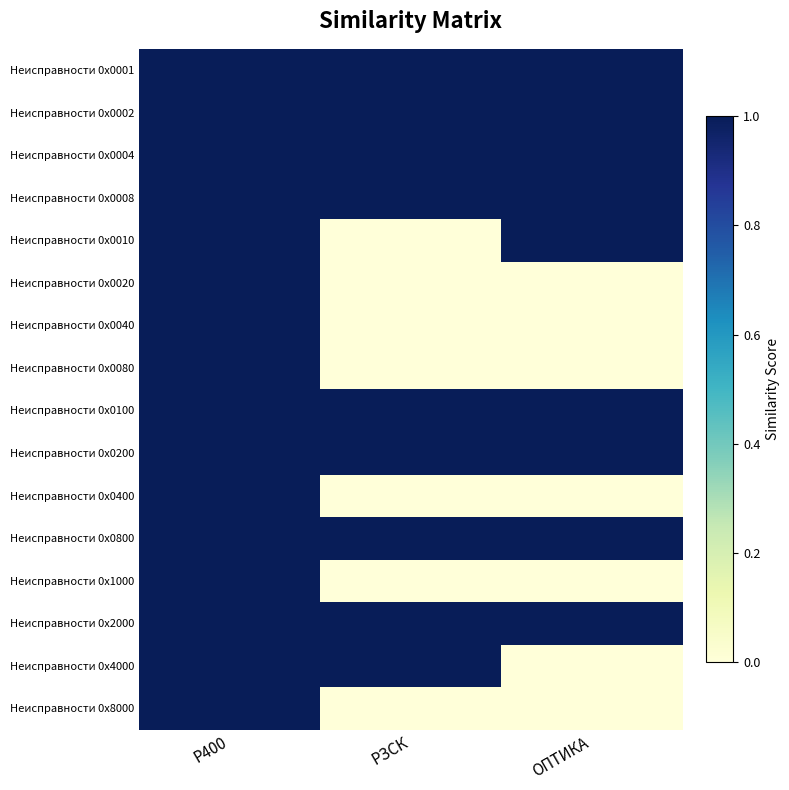

What is the difference between the highest and lowest values at ОПТИКА?

1